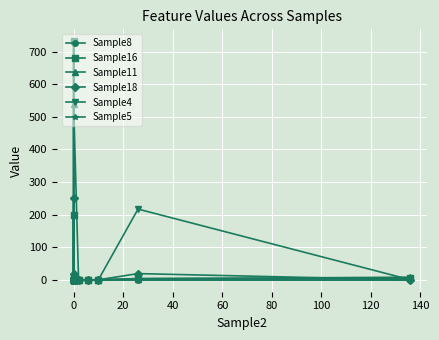

Is this an area chart (filled region under the line)?

No